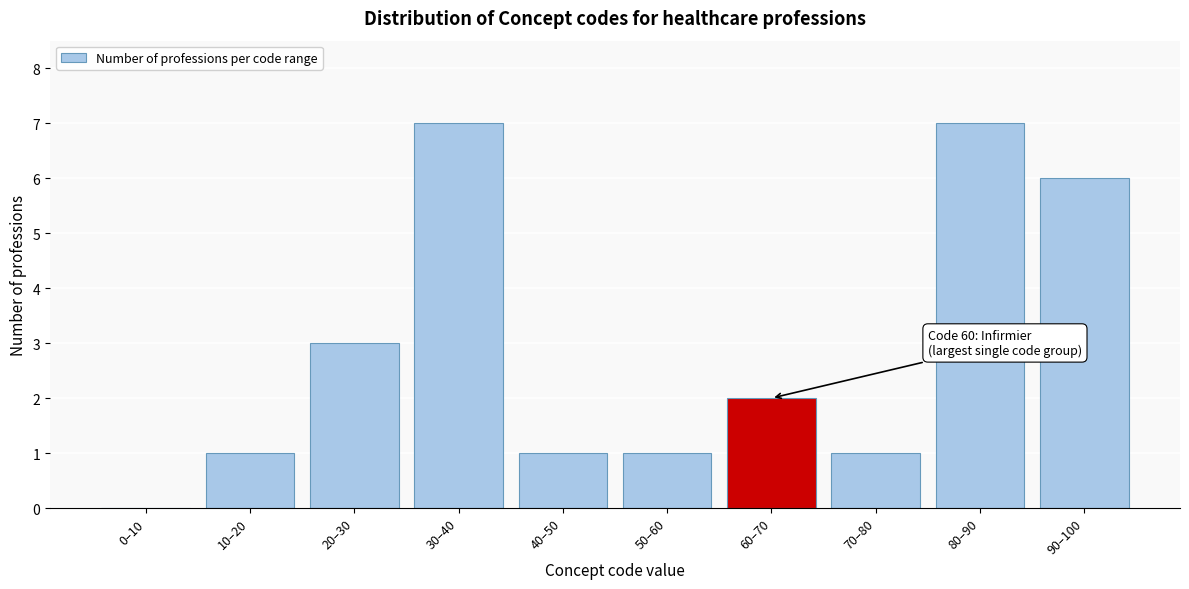

Reading right to left, list all the values displayed in this chart.

90–100=6	80–90=7	70–80=1	60–70=2	50–60=1	40–50=1	30–40=7	20–30=3	10–20=1	0–10=0